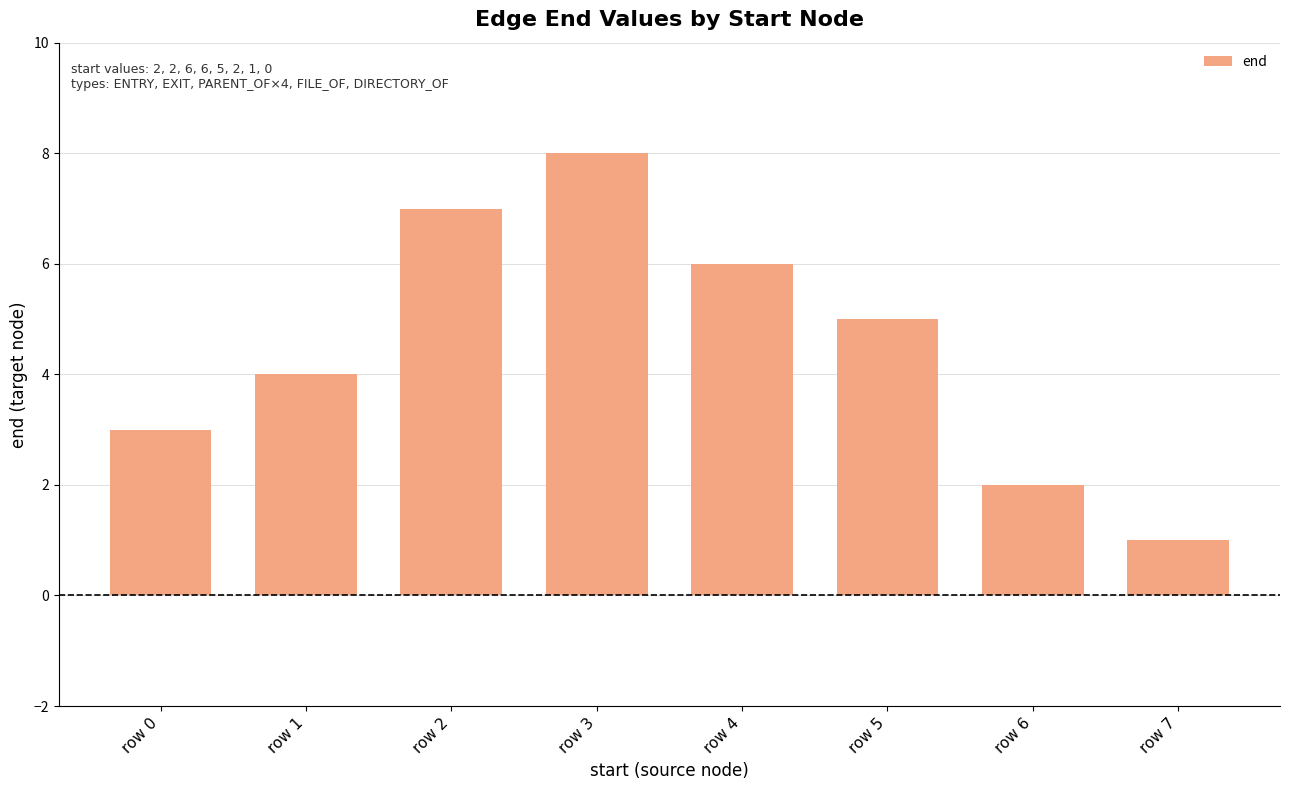

What is the difference between the maximum and minimum values?

7